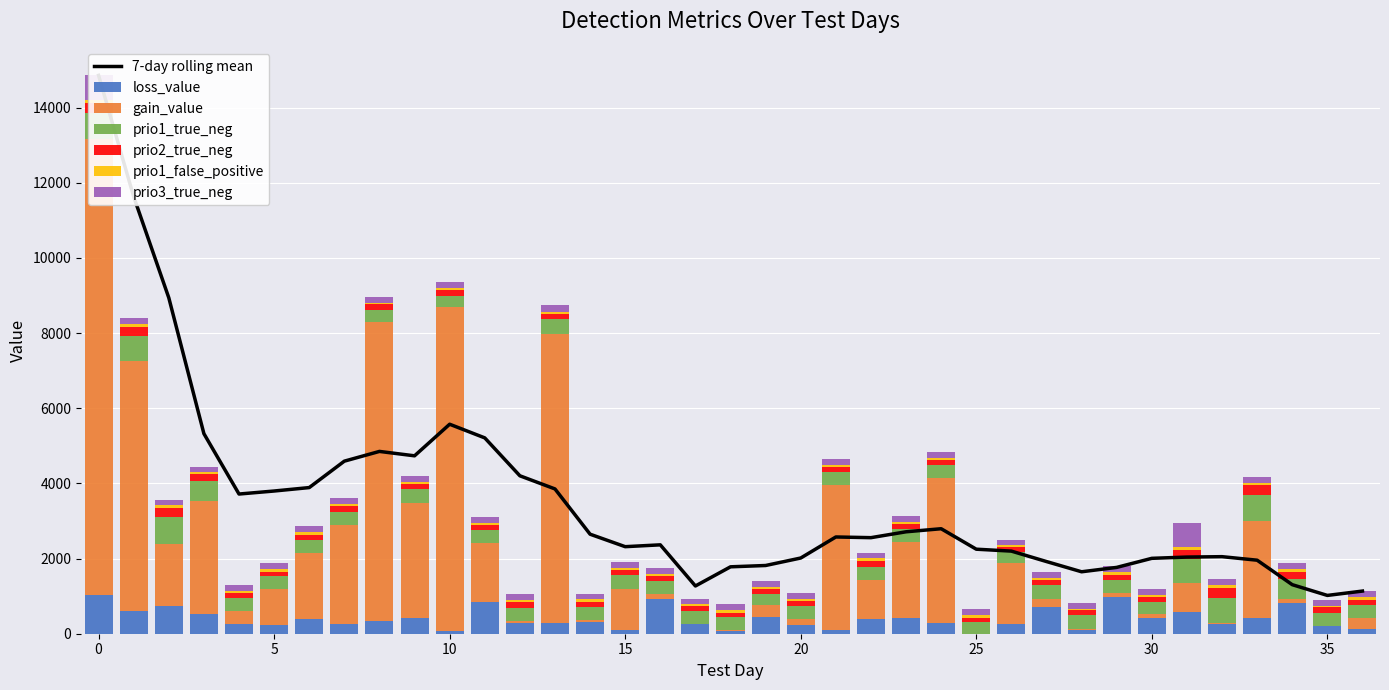

Rank the categories by prio1_false_positive value from highest to lowest.

32, 0, 31, 1, 22, 34, 33, 23, 5, 2, 9, 6, 12, 21, 13, 15, 14, 4, 11, 18, 17, 29, 7, 25, 30, 36, 20, 16, 10, 26, 27, 3, 19, 28, 8, 35, 24